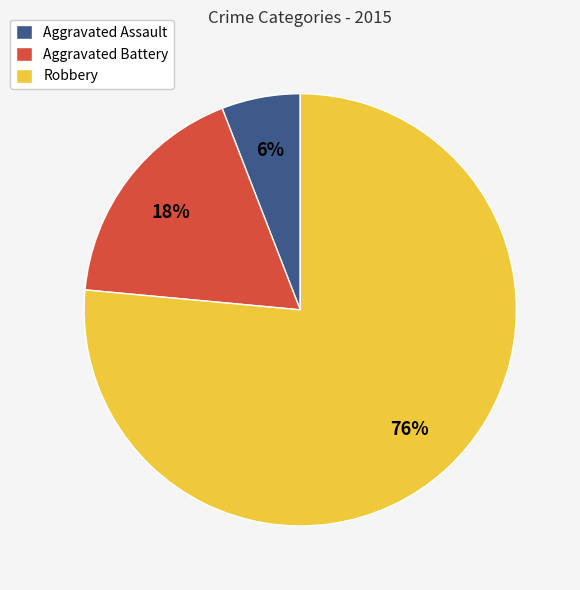

To the nearest percent, what percentage of the pie is Aggravated Battery?

18%